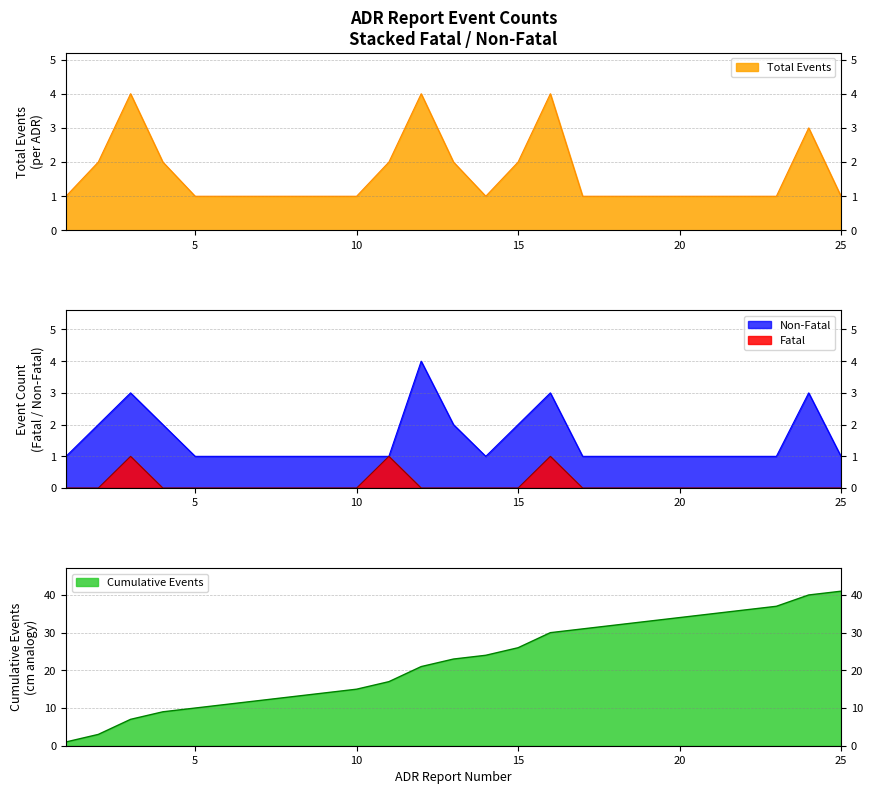

The value of Non-Fatal at 7 is 1. True or false?

True